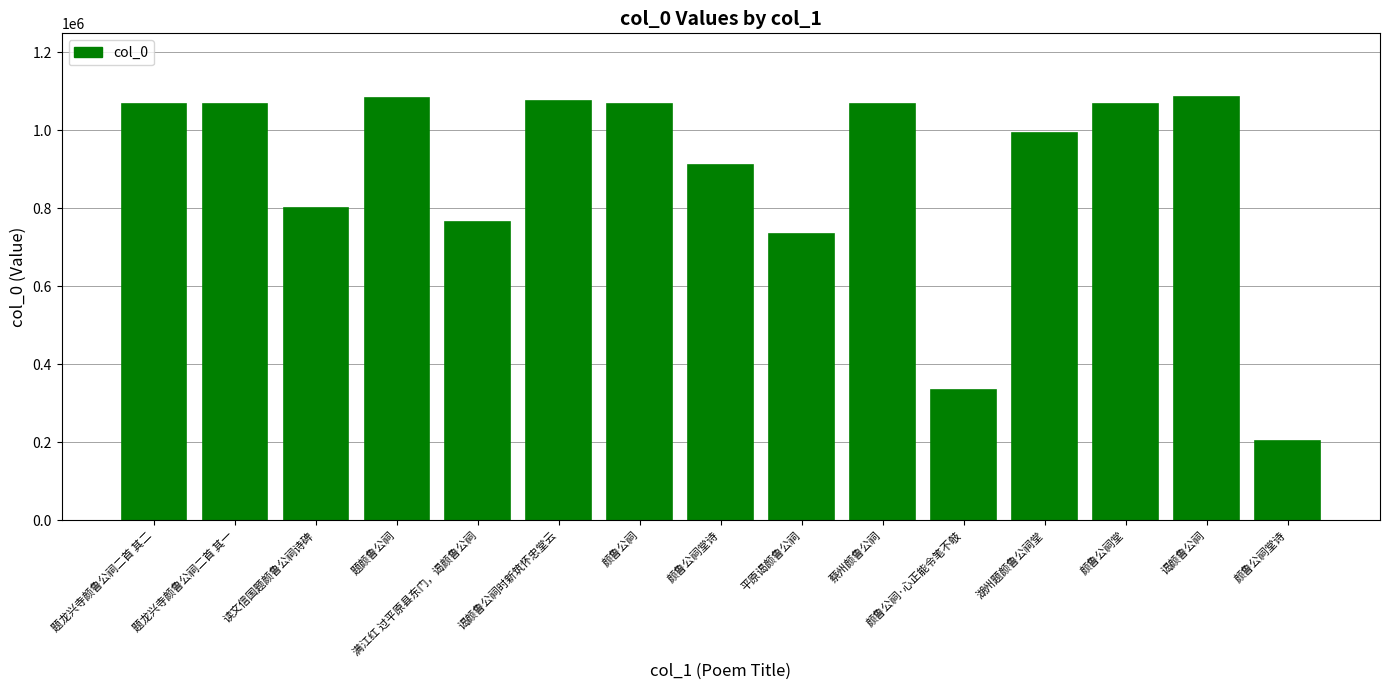

What is the approximate value at 颜鲁公祠?

1068421